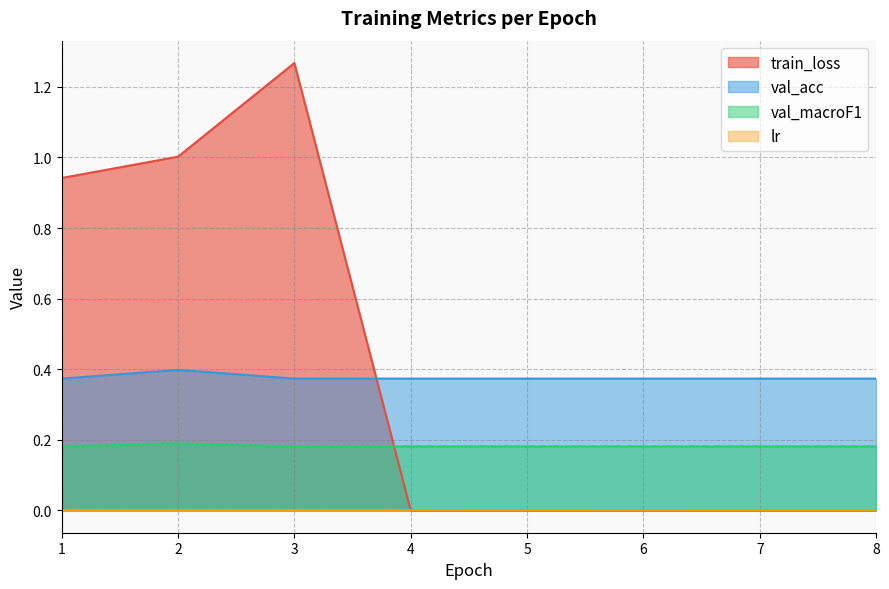

At which category does the chart reach its peak across all series?

3